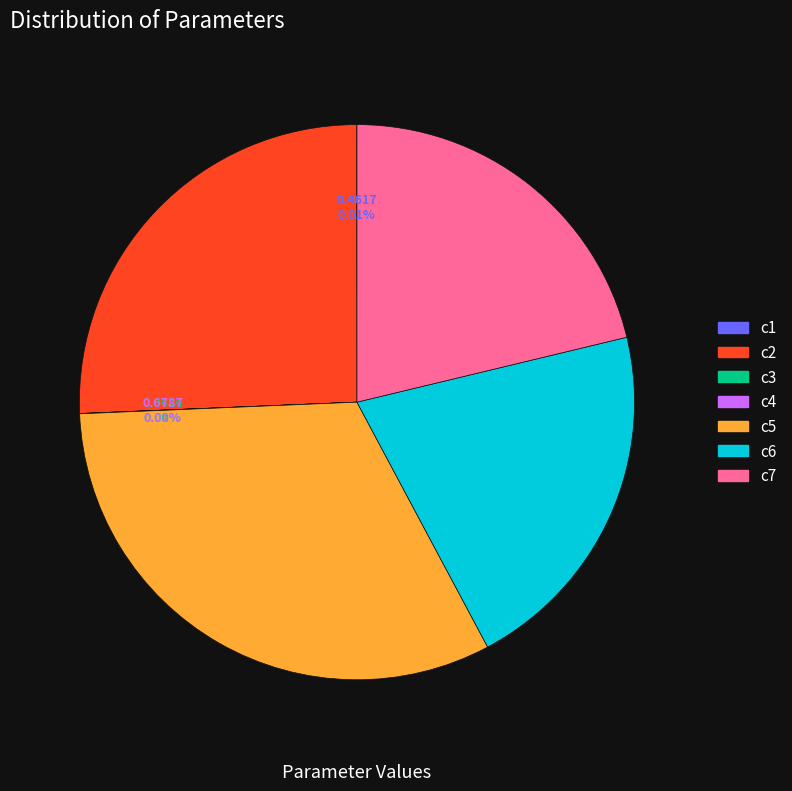

The c6 slice represents 21% of the pie. True or false?

True